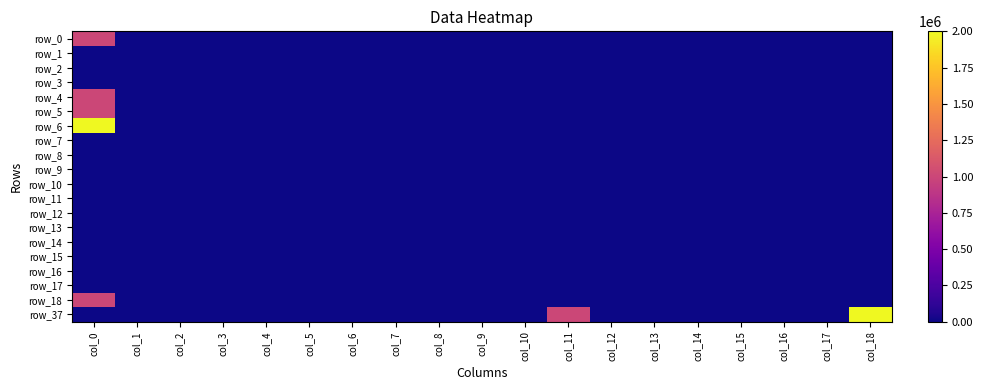

Which category has the highest value across all series?

col_0